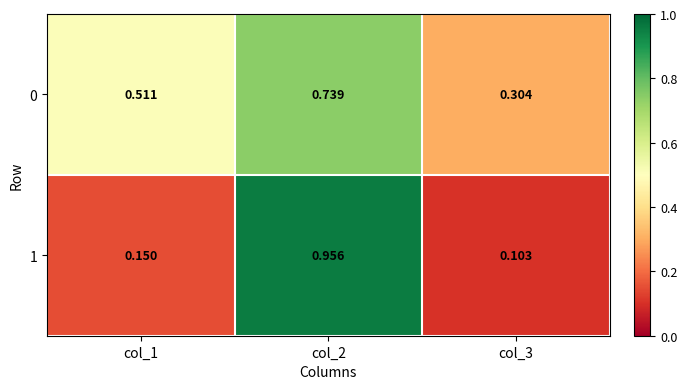

Which category has the lowest value across all series?

col_3